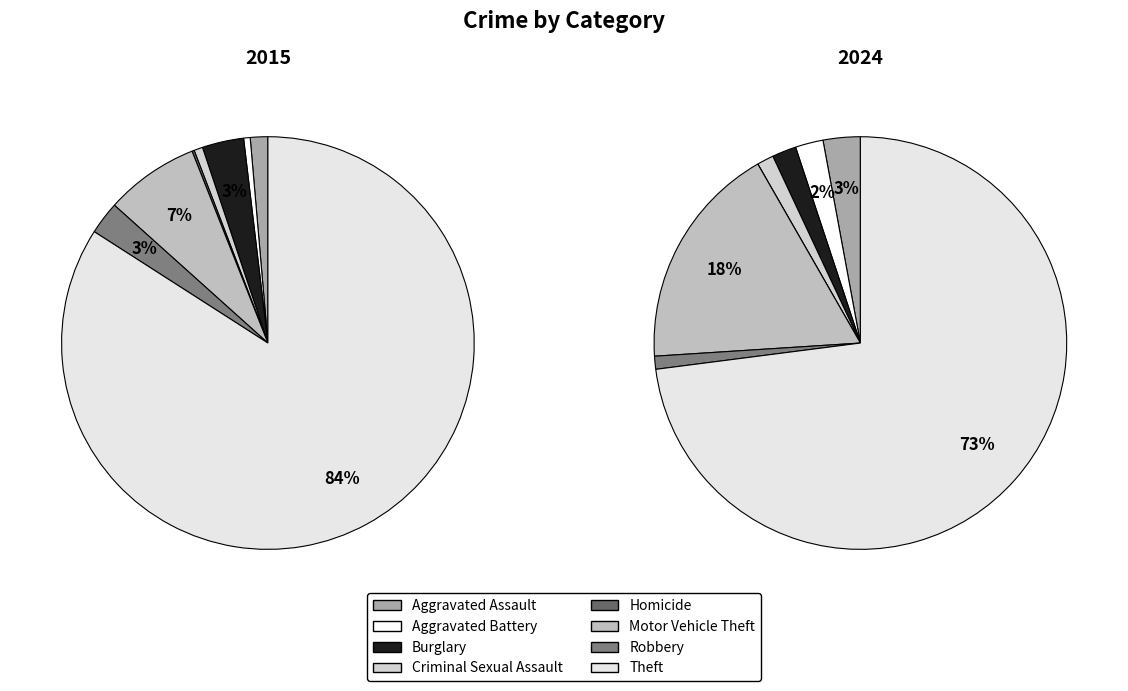

To the nearest percent, what is the combined percentage of Theft and Burglary?

75%